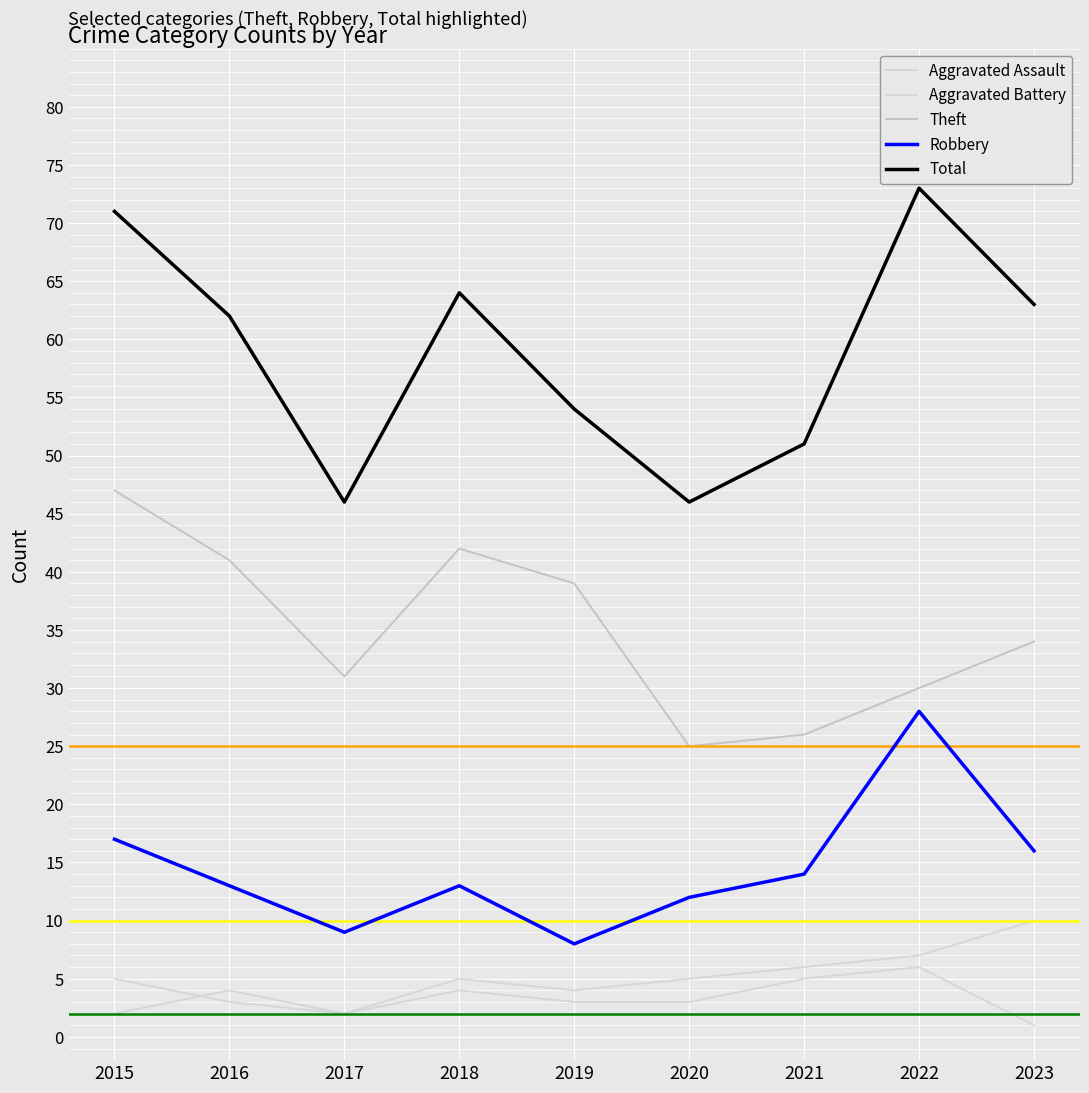

How many lines are shown in the chart?

5